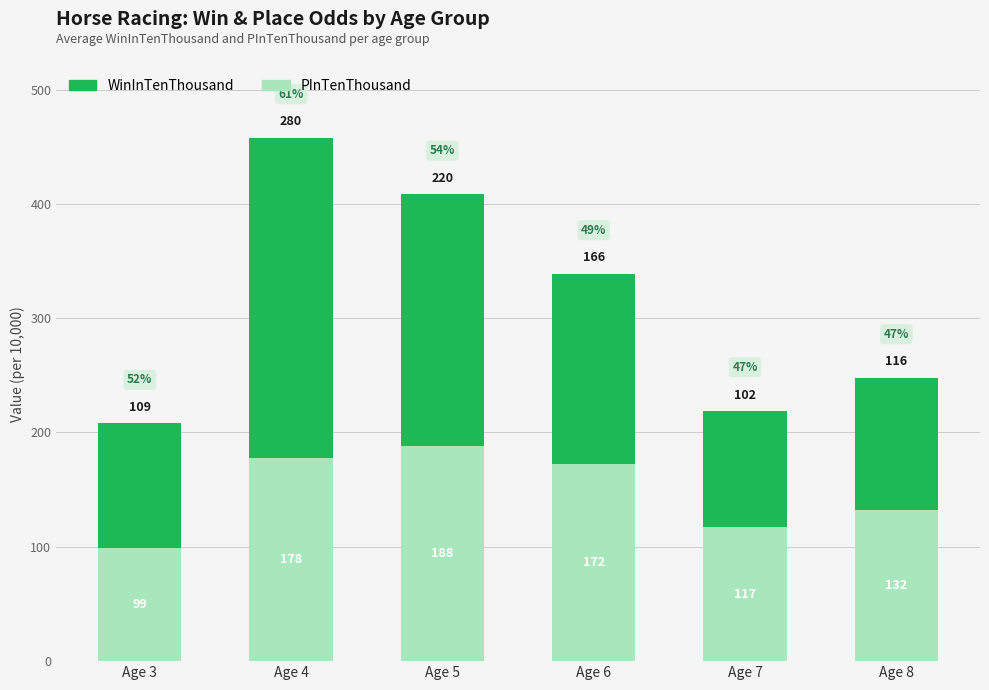

Read the PInTenThousand value at Age 6.

172.5